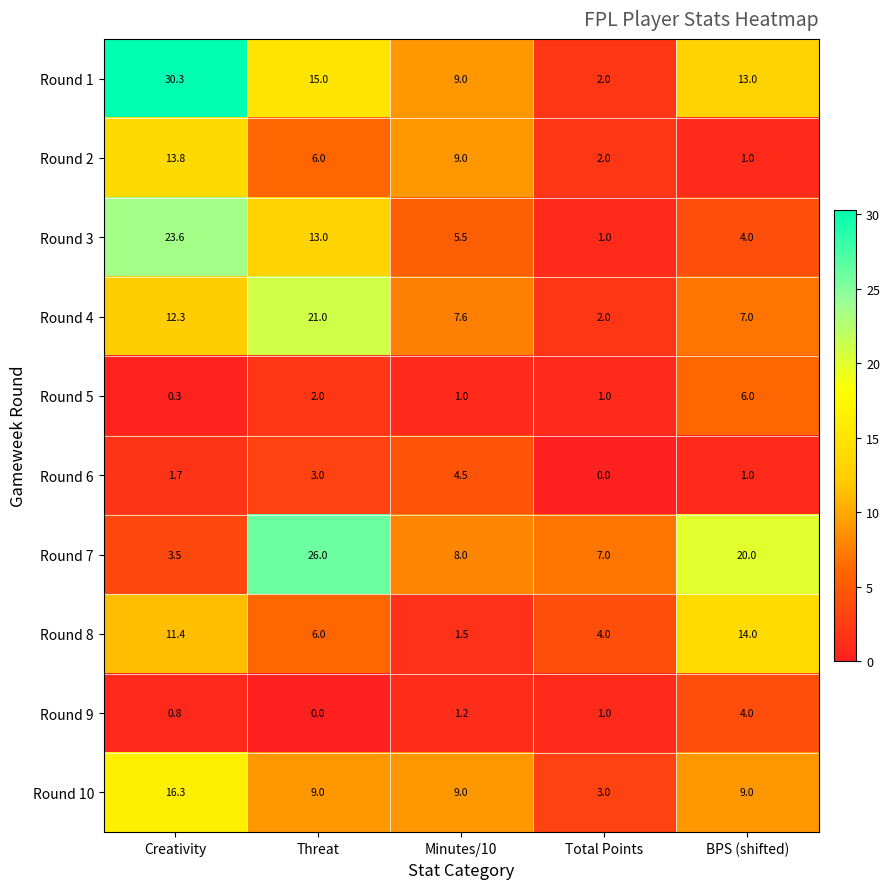

What is the greatest value displayed?

30.3